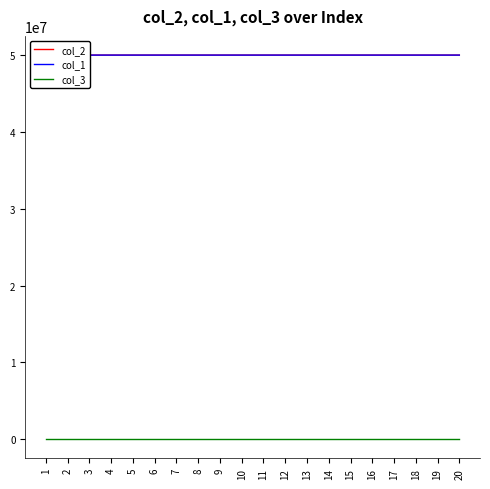

At which category does col_2 reach its first local peak?

2